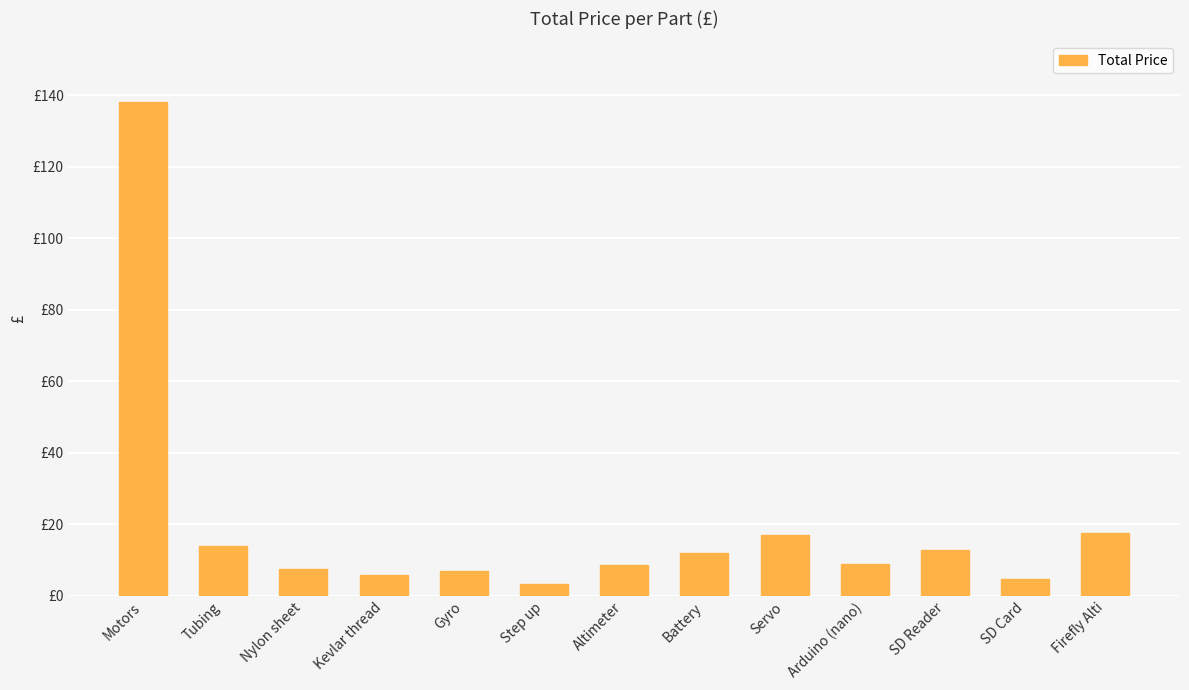

Approximately how many times larger is the value at SD Reader compared to Tubing?

0.9